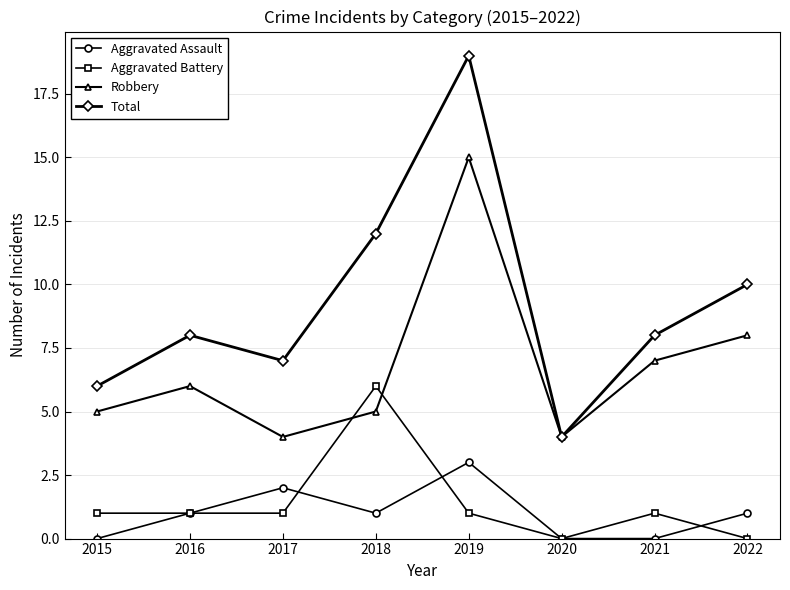

What is the greatest value displayed?

19